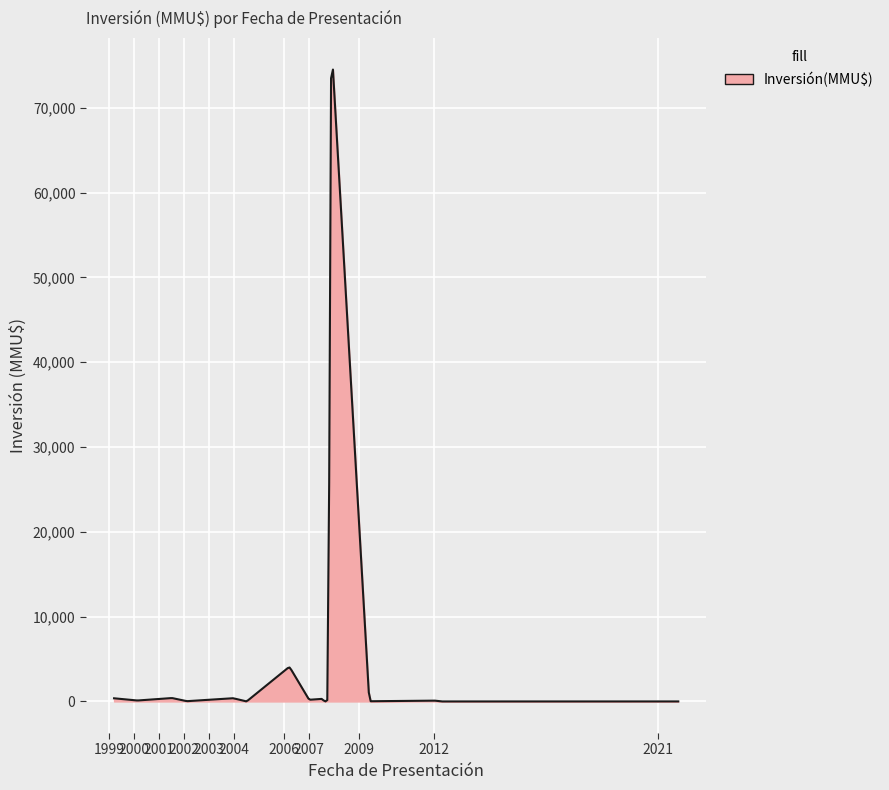

What is the difference between the maximum and minimum values?

74500.6